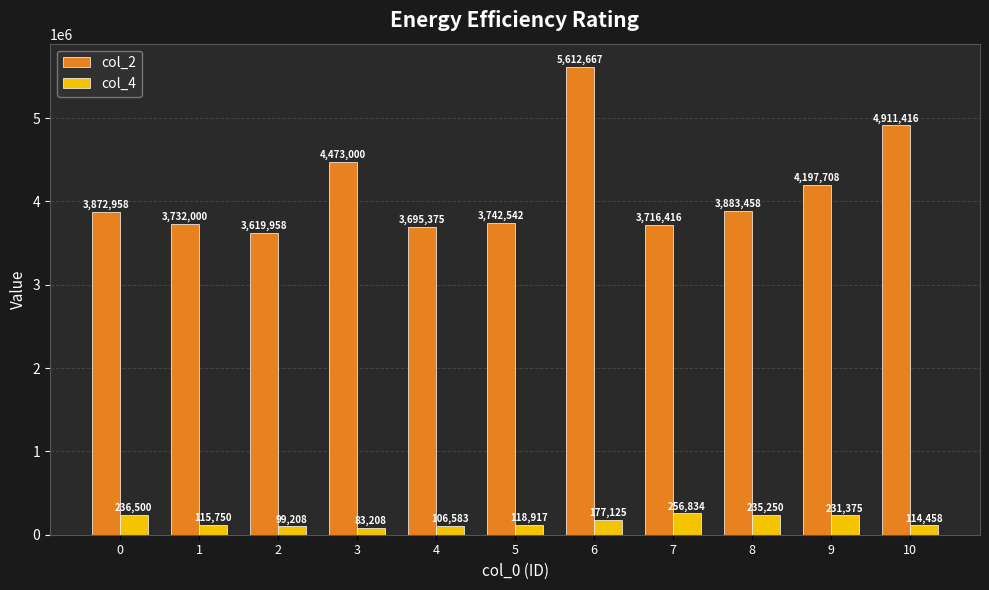

How many groups of bars are there?

11